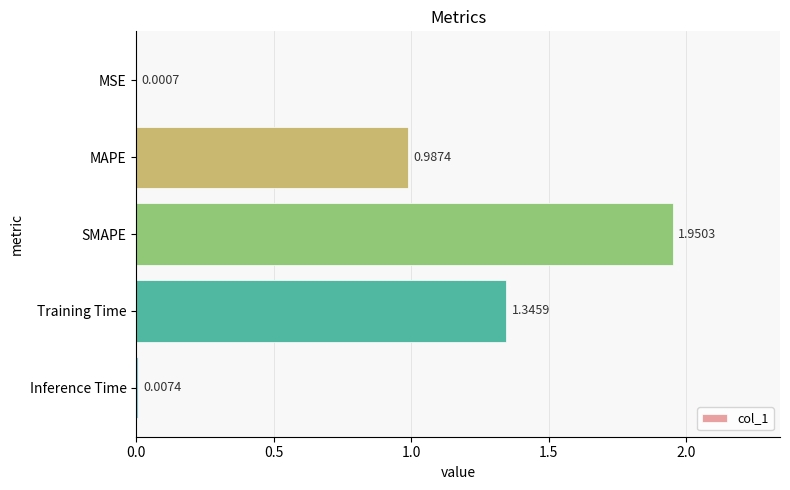

What is the sum of the values at Inference Time and Training Time?

1.4